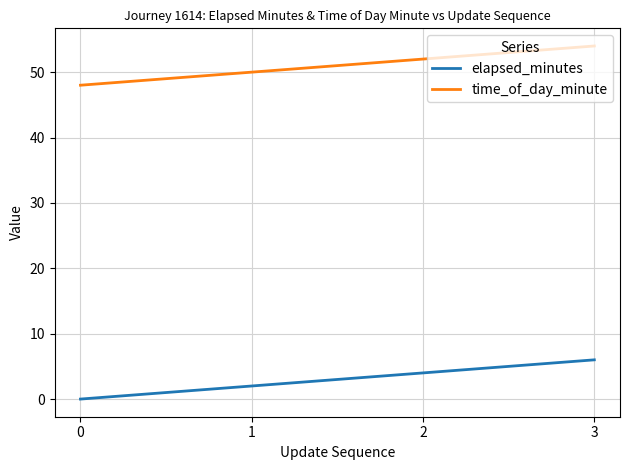

What is the difference between the second highest and second lowest values in the elapsed_minutes series?

2